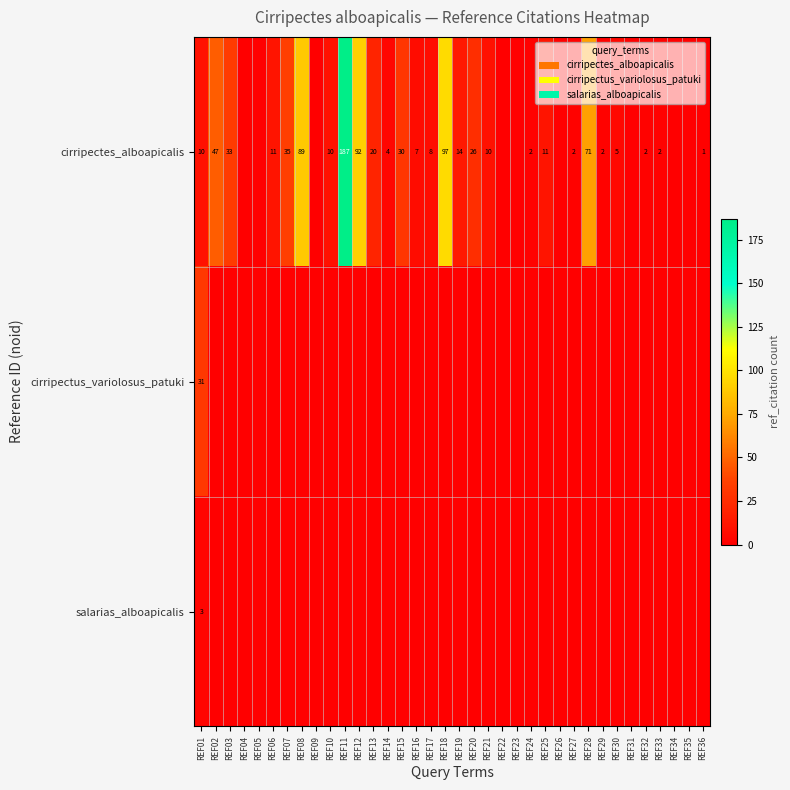

What is the sum of the cirripectes_alboapicalis values at REF03 and REF16?

40